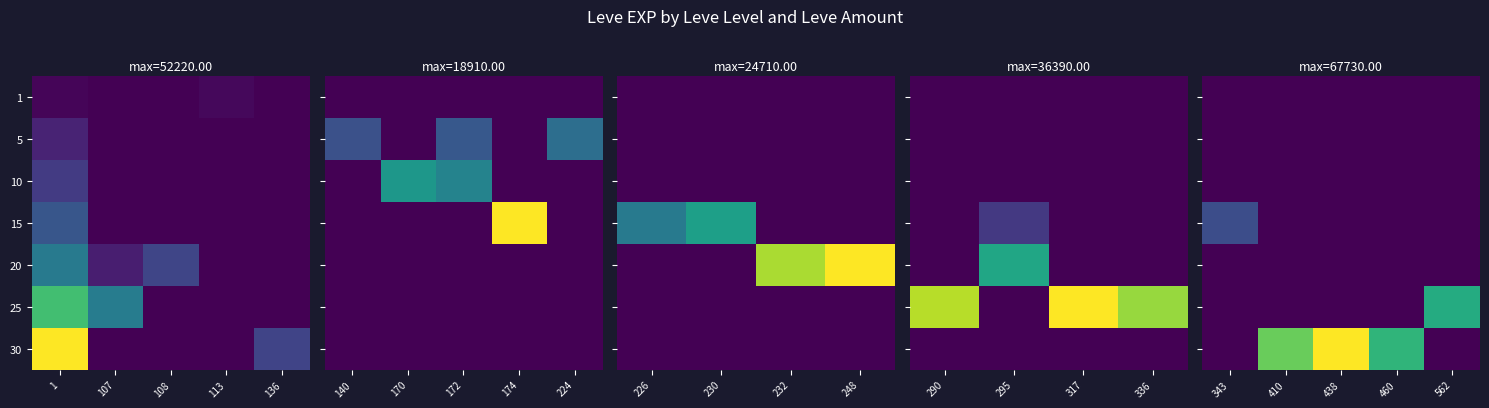

Which category has the lowest value across all series?

343